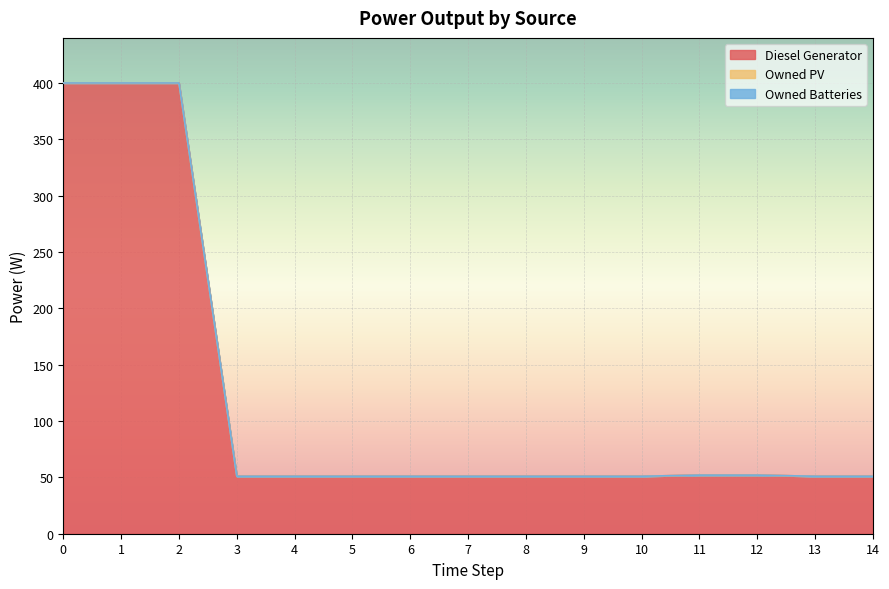

Reading right to left, transcribe all the data shown in this chart.

Diesel Generator: 51	51	52	52	51	51	51	51	51	51	51	51	400	400	400
Owned PV: 0	0	0	0	0	0	0	0	0	0	0	0	0	0	0
Owned Batteries: 0	0	0	0	0	0	0	0	0	0	0	0	0	0	0